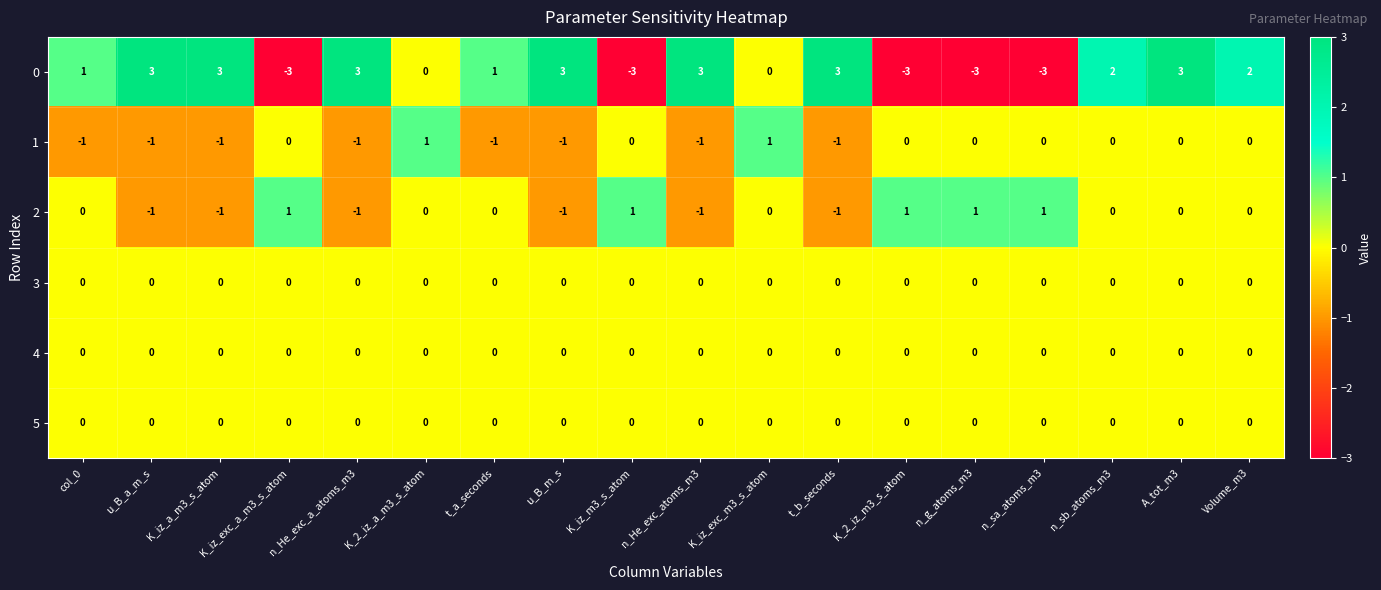

Which series has the widest spread of values?

0